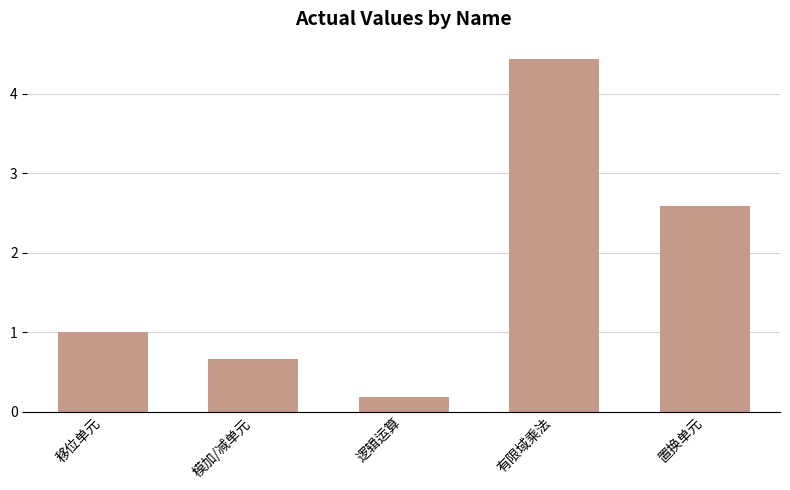

Reading left to right, extract all data points from this chart.

1.0	0.7	0.2	4.4	2.6